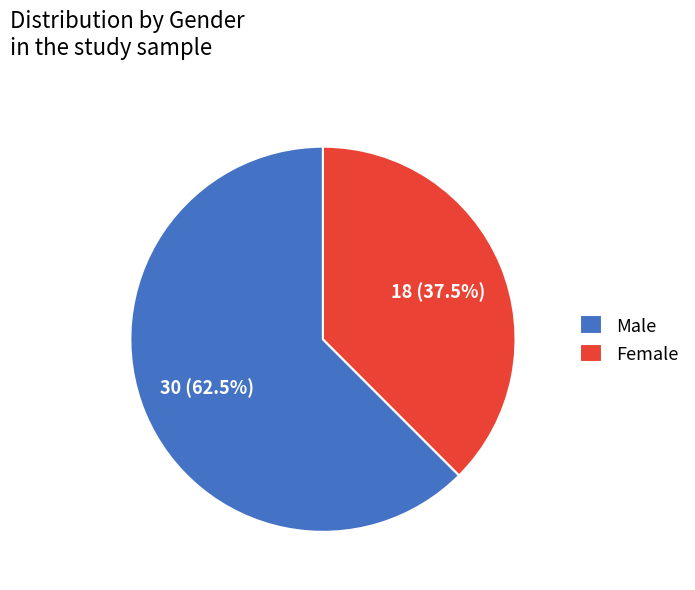

Rank the categories by value from highest to lowest.

Male, Female